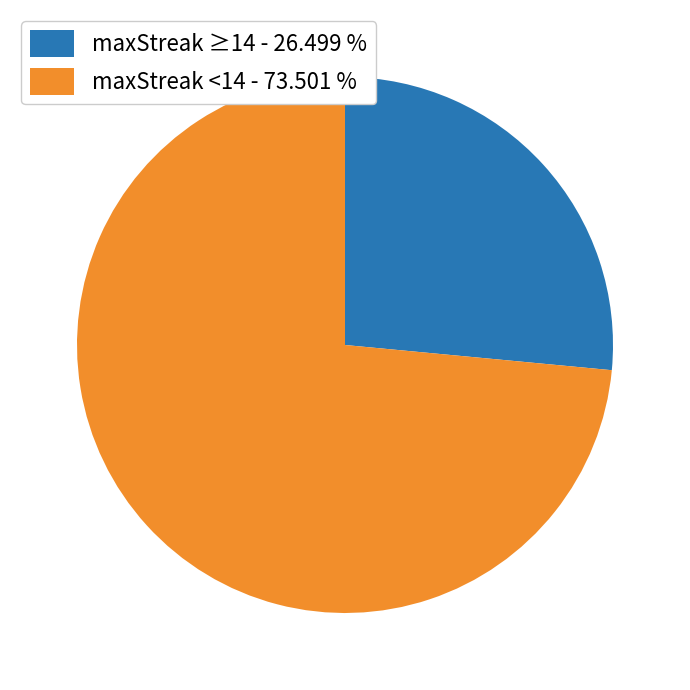

Between maxStreak <14 - 73.501 % and maxStreak ≥14 - 26.499 %, which is larger?

maxStreak <14 - 73.501 %